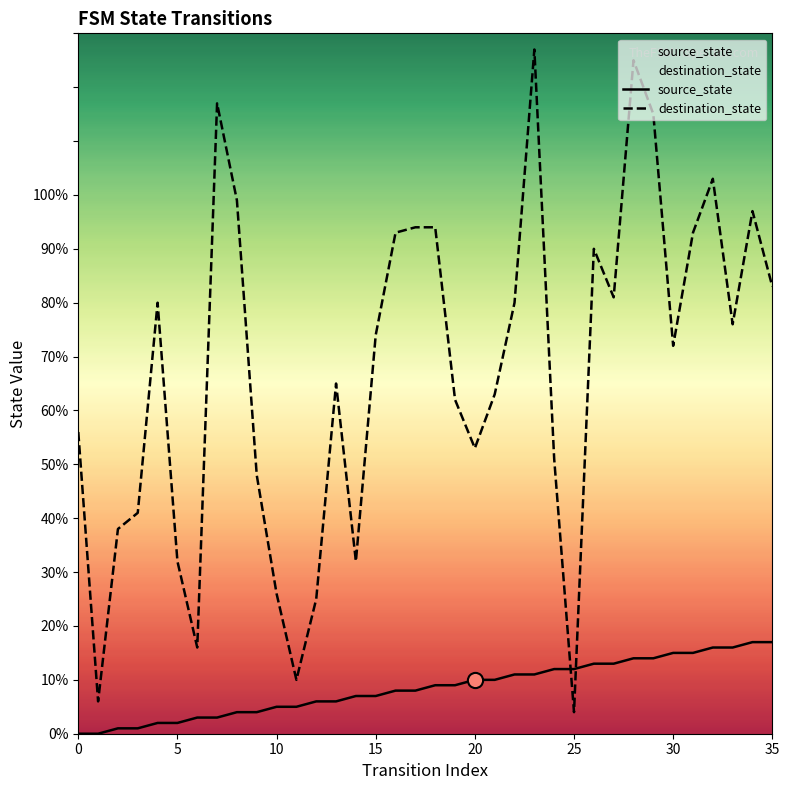

Which series has the largest total across all categories?

destination_state